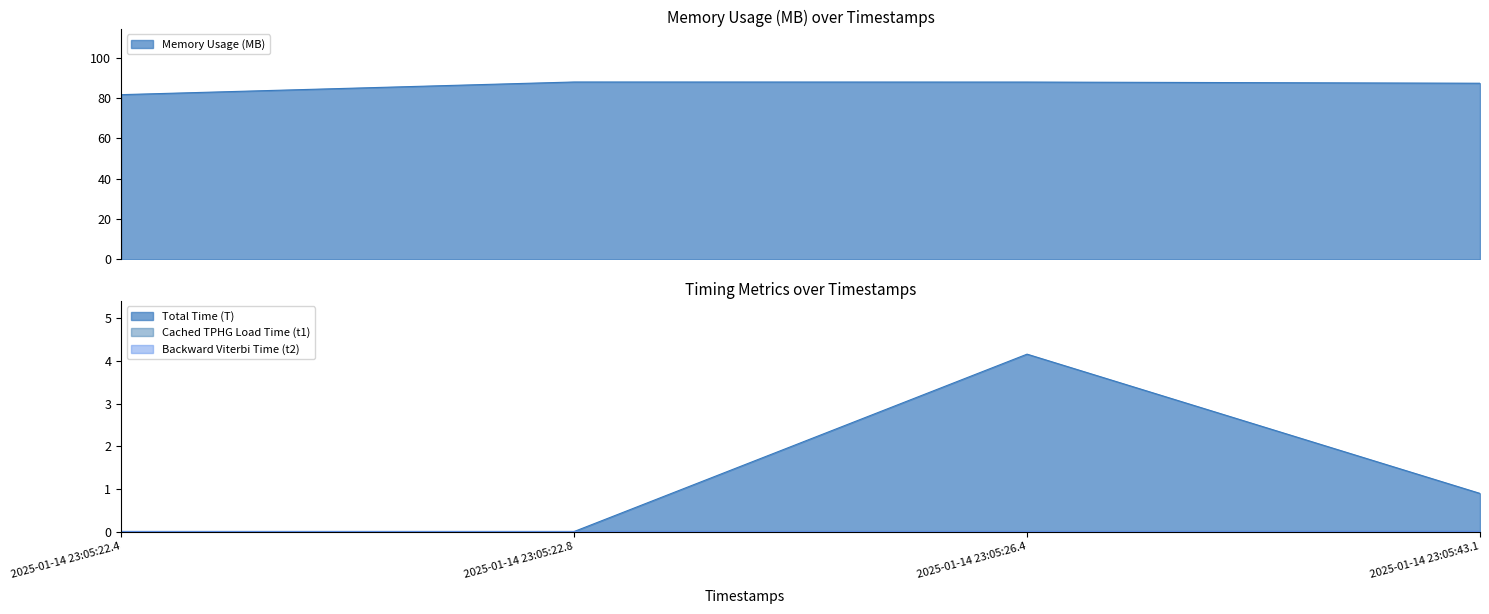

Is it true that Time per Device (t_dash) equals 0.0 at 2025-01-14 23:05:22.4?

False